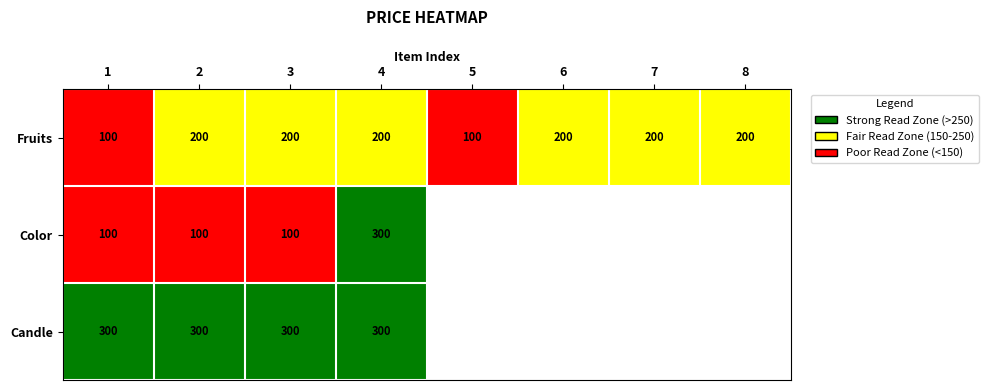

How many values in the Fruits series are below 200?

2